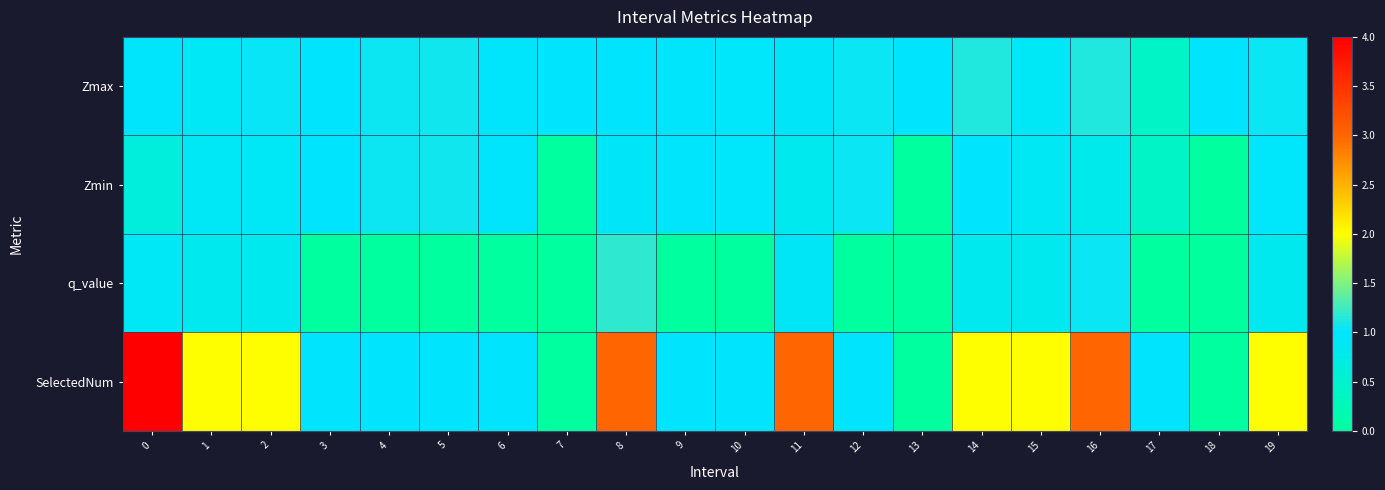

Count the number of categories in the chart.

20